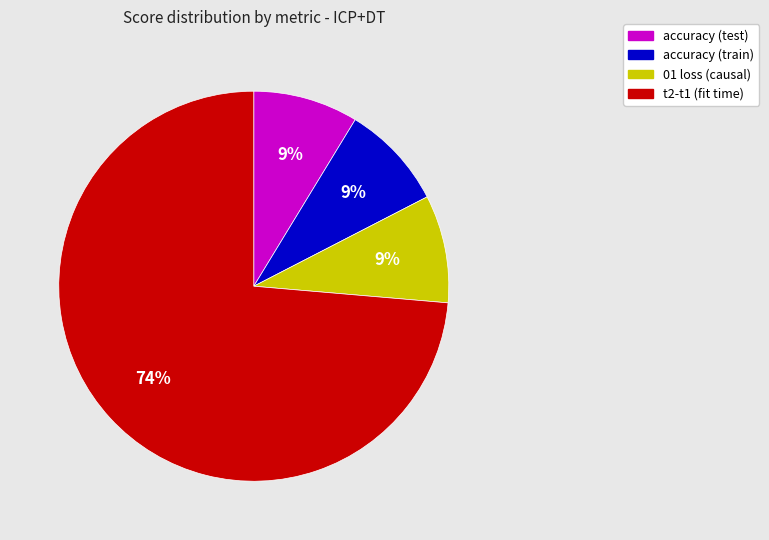

To the nearest percent, what is the combined percentage of t2-t1 (fit time) and accuracy (train)?

82%